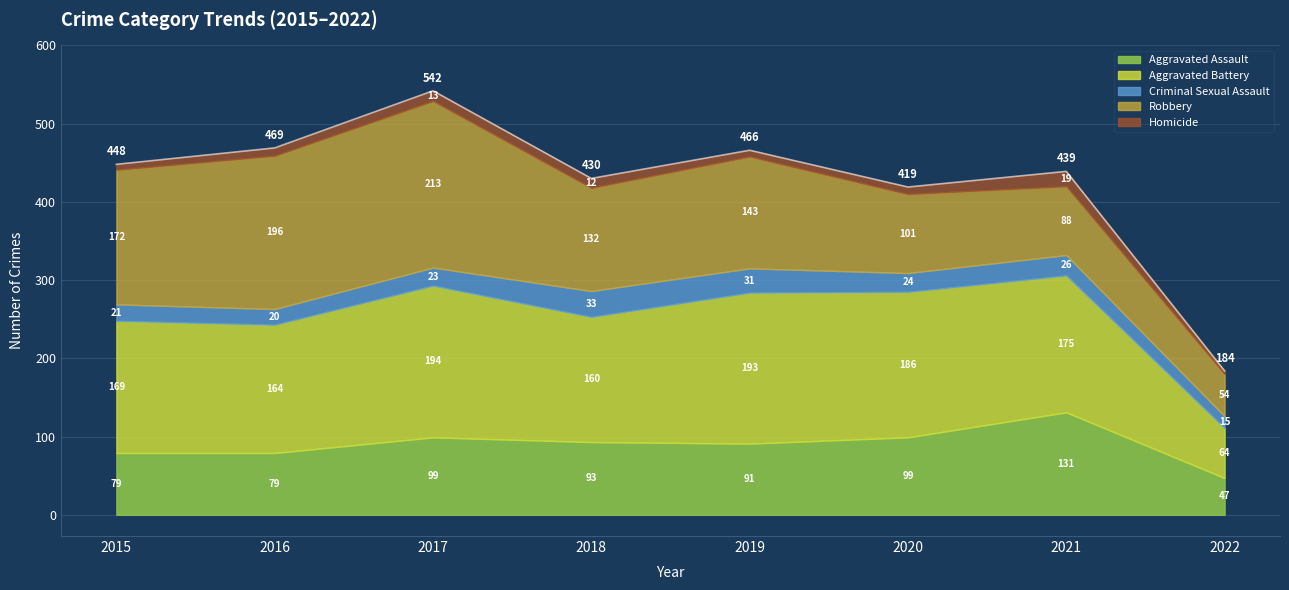

True or false: Homicide and Robbery intersect in this chart.

False